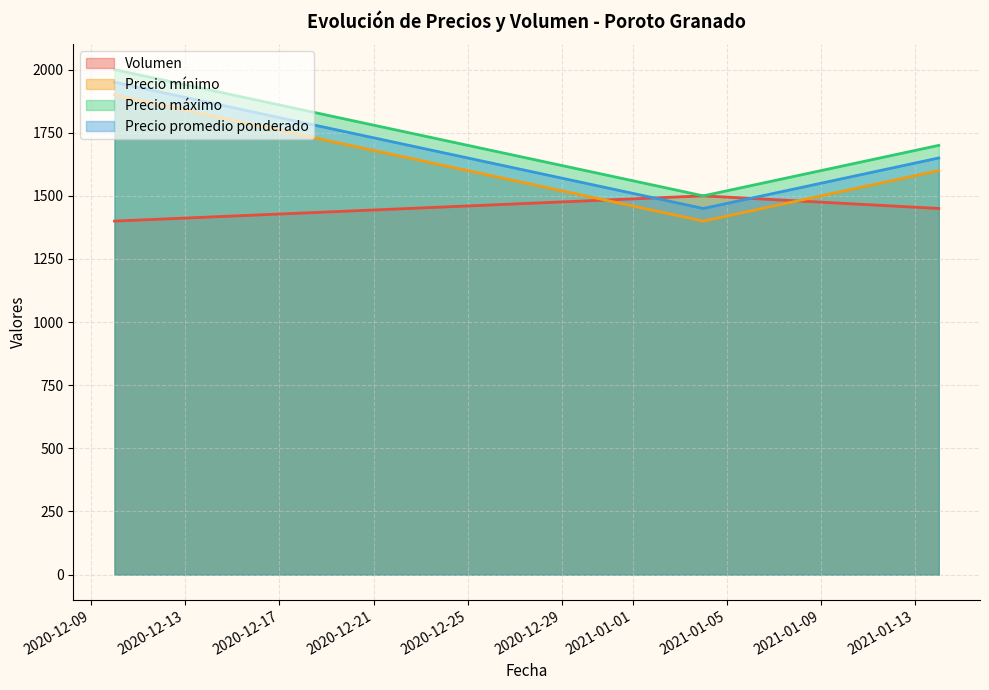

How many Precio máximo values are between 1500 and 2000?

3